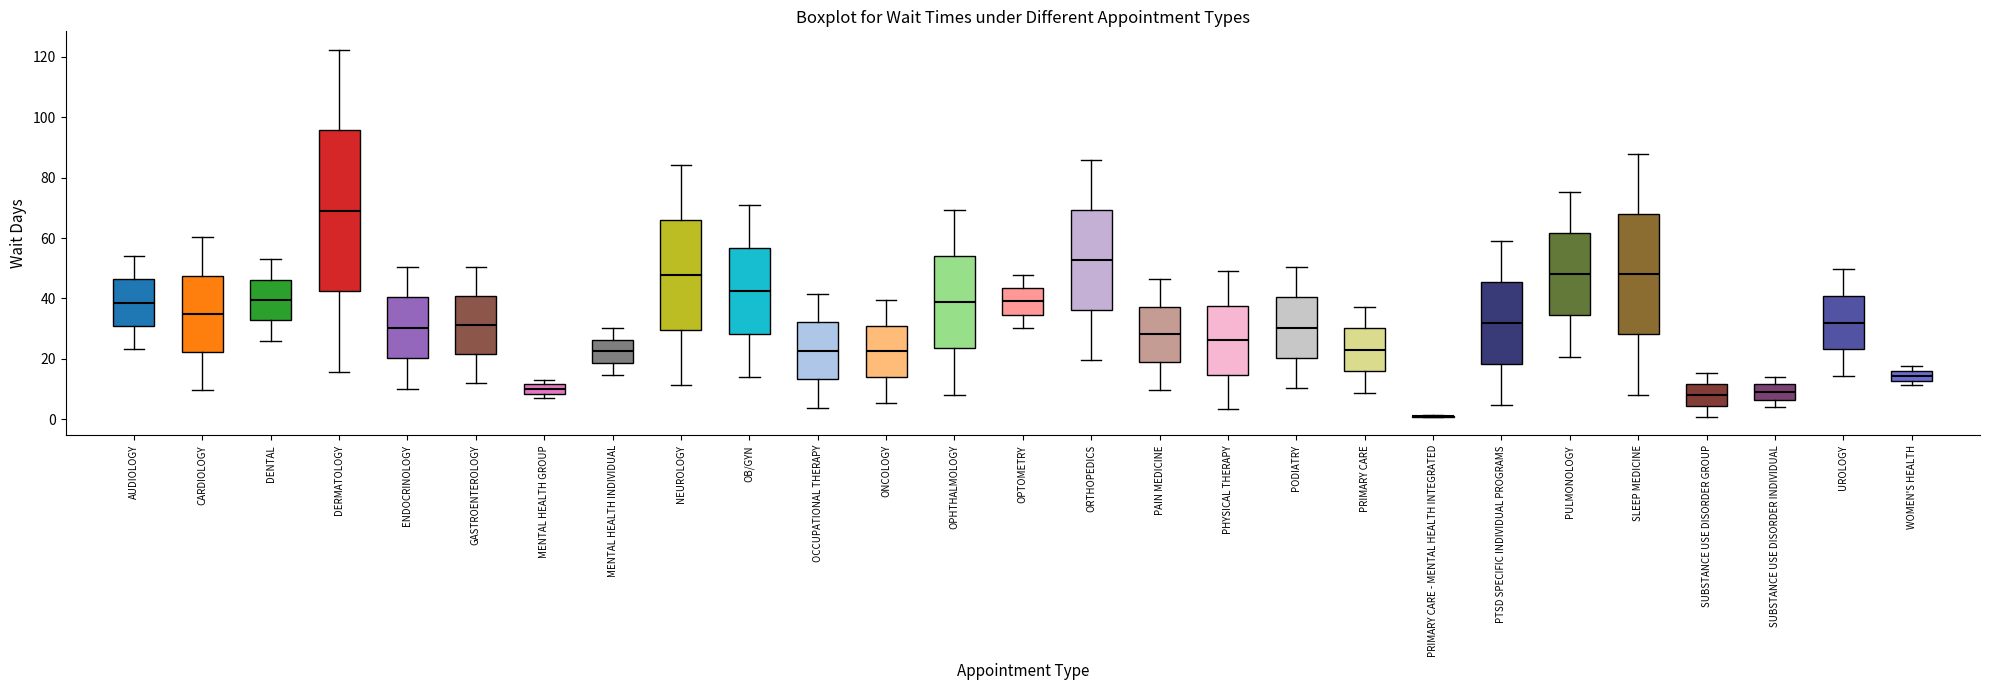

Reading left to right, transcribe this box plot: for each box, give where its median line is, the range the box spans, and where its two whiskers end, as read against the y-axis. The values are not printed on the chart, so give them approximately, as read against the axis.

AUDIOLOGY: median 38, box 30 to 46, whiskers 24 to 54
CARDIOLOGY: median 34, box 22 to 48, whiskers 10 to 60
DENTAL: median 40, box 32 to 46, whiskers 26 to 54
DERMATOLOGY: median 70, box 42 to 96, whiskers 16 to 122
ENDOCRINOLOGY: median 30, box 20 to 40, whiskers 10 to 50
GASTROENTEROLOGY: median 32, box 22 to 40, whiskers 12 to 50
MENTAL HEALTH GROUP: median 10, box 8 to 12, whiskers 6 to 14
MENTAL HEALTH INDIVIDUAL: median 22, box 18 to 26, whiskers 14 to 30
NEUROLOGY: median 48, box 30 to 66, whiskers 12 to 84
OB/GYN: median 42, box 28 to 56, whiskers 14 to 70
OCCUPATIONAL THERAPY: median 22, box 14 to 32, whiskers 4 to 42
ONCOLOGY: median 22, box 14 to 30, whiskers 6 to 40
OPHTHALMOLOGY: median 38, box 24 to 54, whiskers 8 to 70
OPTOMETRY: median 40, box 34 to 44, whiskers 30 to 48
ORTHOPEDICS: median 52, box 36 to 70, whiskers 20 to 86
PAIN MEDICINE: median 28, box 18 to 38, whiskers 10 to 46
PHYSICAL THERAPY: median 26, box 14 to 38, whiskers 4 to 50
PODIATRY: median 30, box 20 to 40, whiskers 10 to 50
PRIMARY CARE: median 22, box 16 to 30, whiskers 8 to 38
PRIMARY CARE - MENTAL HEALTH INTEGRATED: box collapsed to a line at 0, whiskers 0 to 2
PTSD SPECIFIC INDIVIDUAL PROGRAMS: median 32, box 18 to 46, whiskers 4 to 60
PULMONOLOGY: median 48, box 34 to 62, whiskers 20 to 76
SLEEP MEDICINE: median 48, box 28 to 68, whiskers 8 to 88
SUBSTANCE USE DISORDER GROUP: median 8, box 4 to 12, whiskers 0 to 16
SUBSTANCE USE DISORDER INDIVIDUAL: median 8, box 6 to 12, whiskers 4 to 14
UROLOGY: median 32, box 24 to 40, whiskers 14 to 50
WOMEN'S HEALTH: median 14, box 12 to 16, whiskers 12 (just below the box's lower edge) to 18